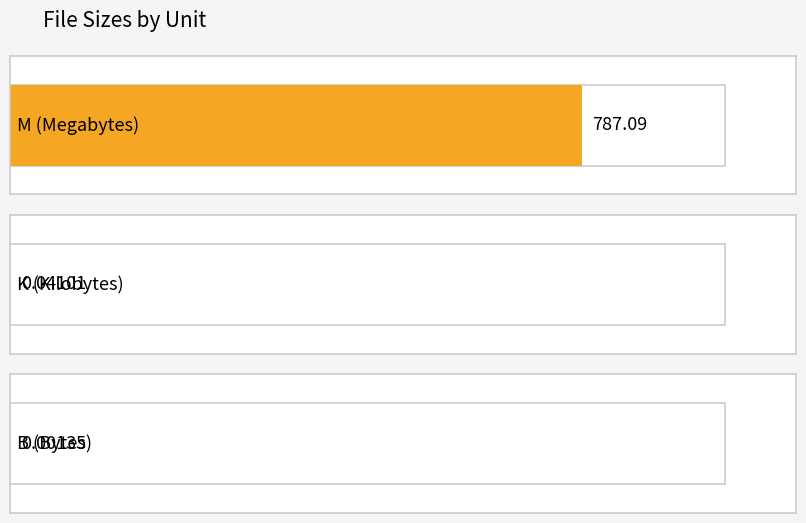

At which category does the chart reach its peak across all series?

M